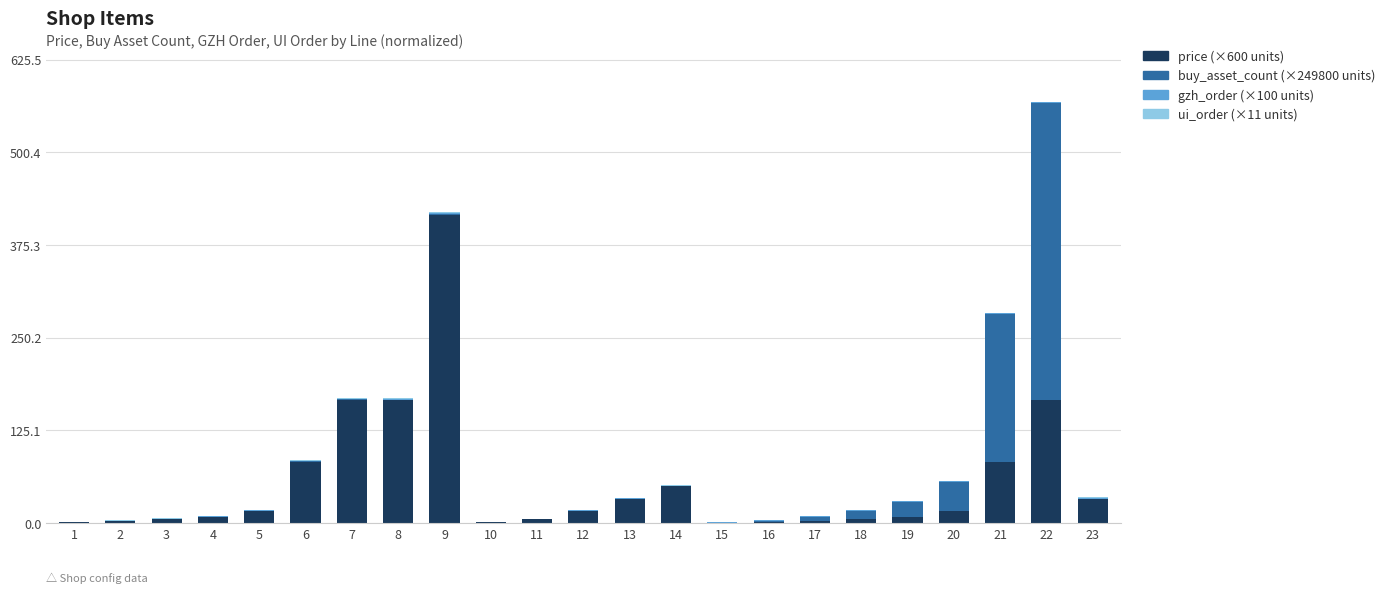

Are the bars horizontal?

No